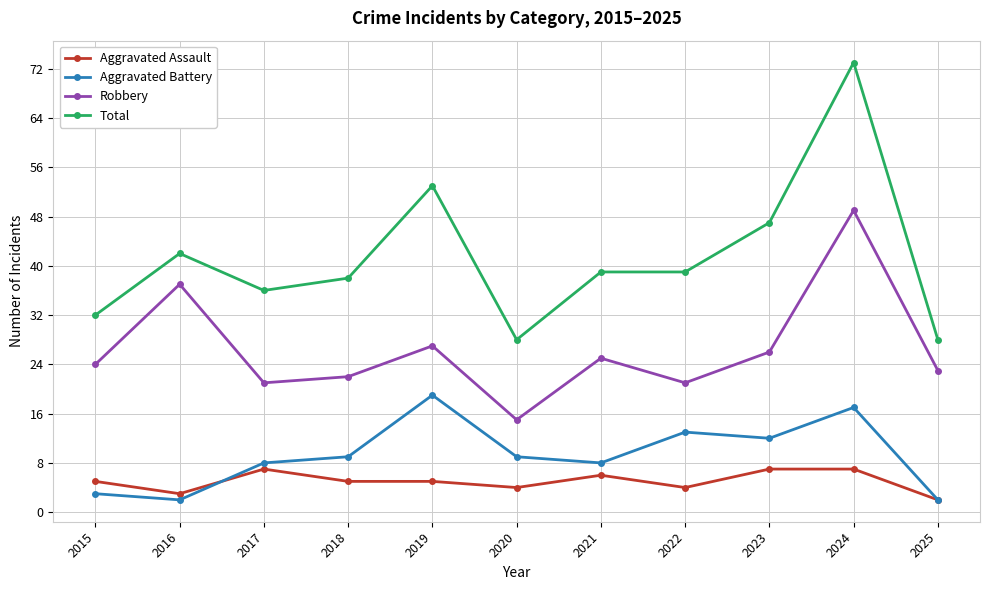

Reading right to left, list all the values displayed in this chart.

Aggravated Assault: 2025=2	2024=7	2023=7	2022=4	2021=6	2020=4	2019=5	2018=5	2017=7	2016=3	2015=5
Aggravated Battery: 2025=2	2024=17	2023=12	2022=13	2021=8	2020=9	2019=19	2018=9	2017=8	2016=2	2015=3
Robbery: 2025=23	2024=49	2023=26	2022=21	2021=25	2020=15	2019=27	2018=22	2017=21	2016=37	2015=24
Total: 2025=28	2024=73	2023=47	2022=39	2021=39	2020=28	2019=53	2018=38	2017=36	2016=42	2015=32